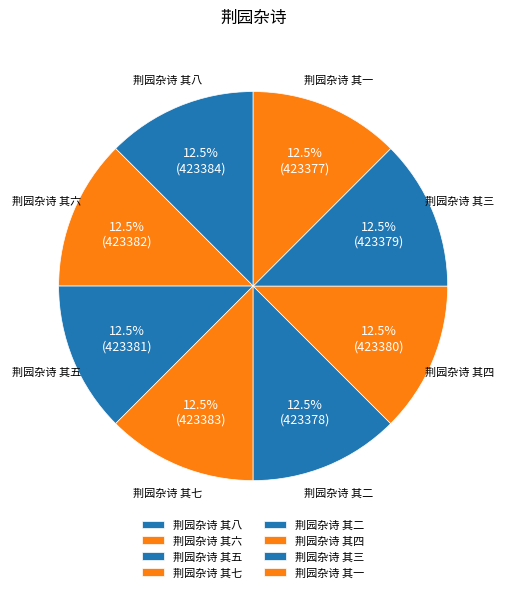

Count the number of slices in the pie.

8